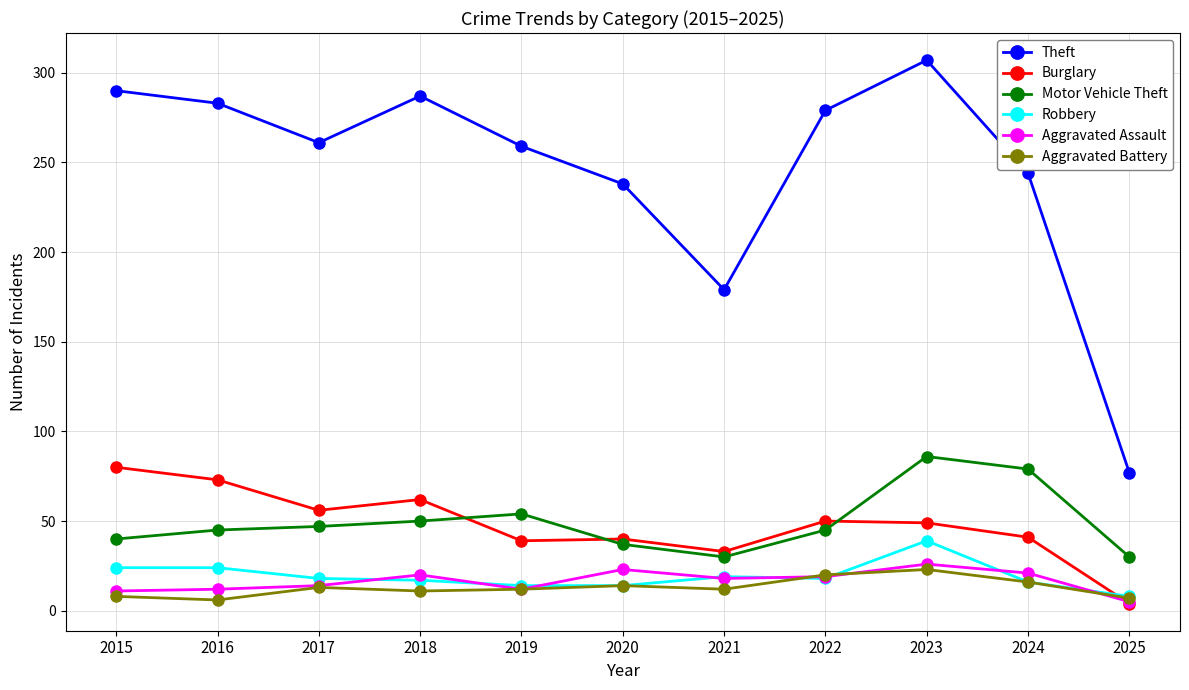

The Motor Vehicle Theft series shows 32 at 2023. True or false?

False